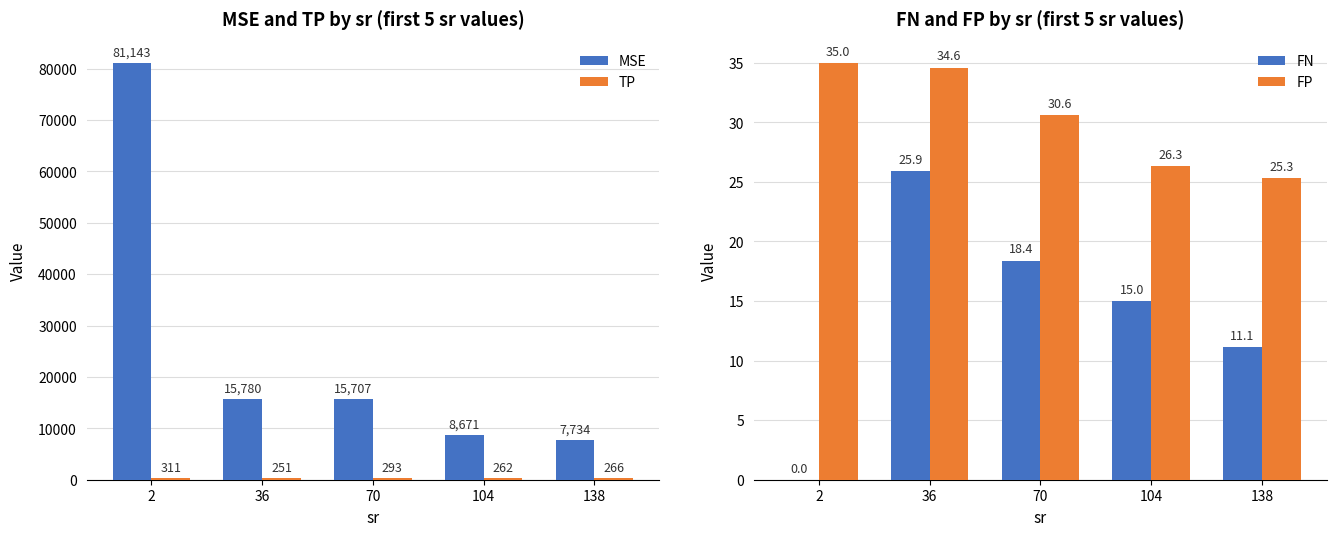

What is the value of the MSE bar at the 2nd from the left?

15780.5